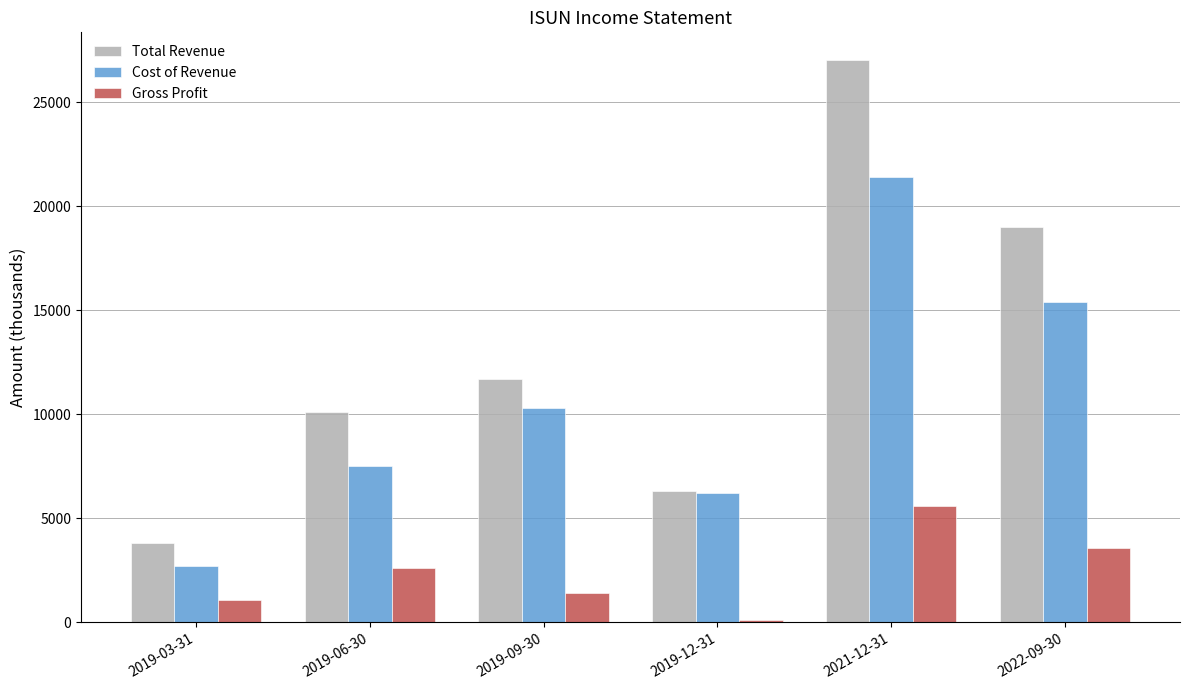

What is the spread (max minus min) of values at 2019-12-31?

6200